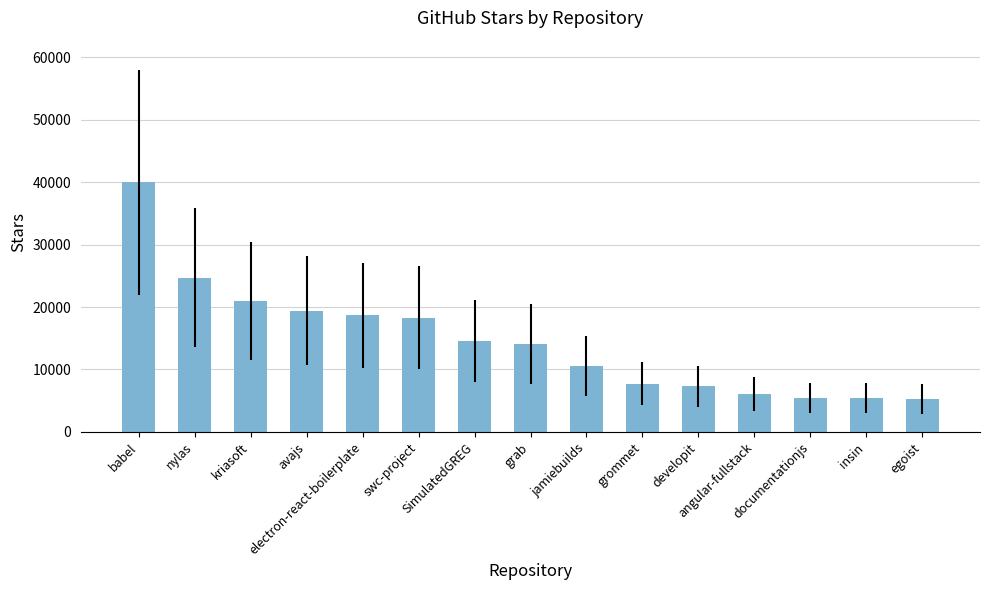

What is the maximum value shown in the chart?

40000